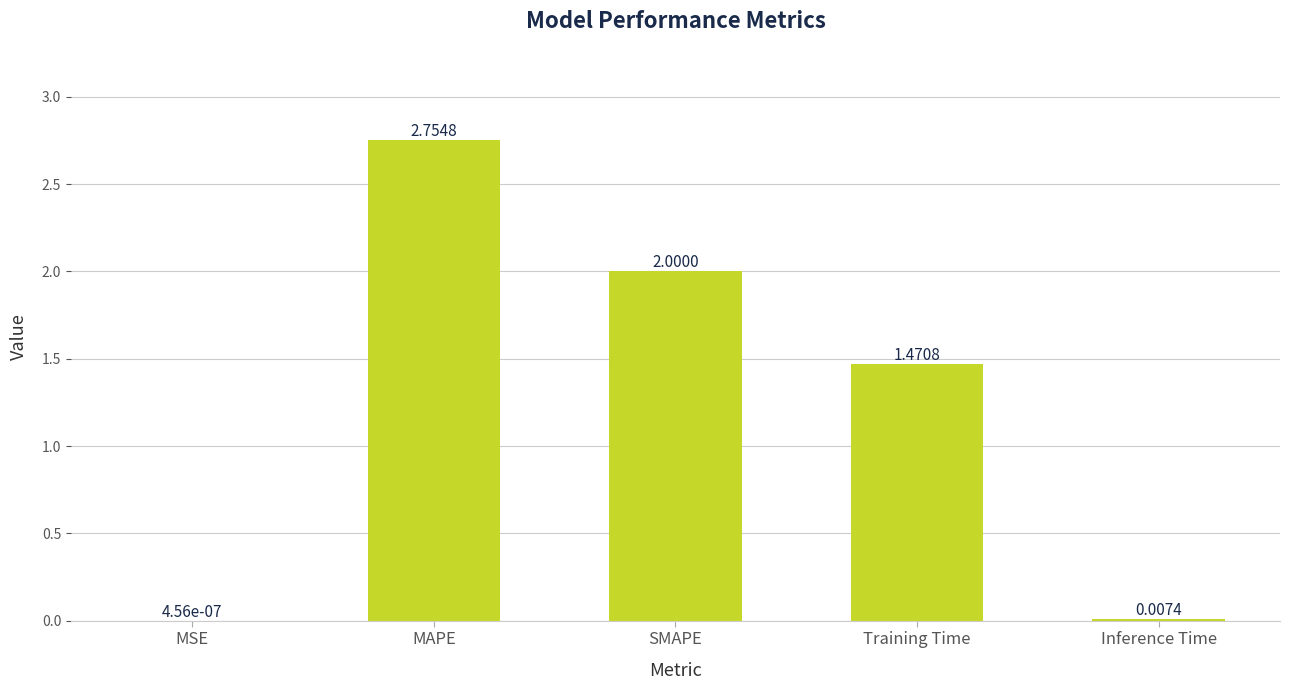

Where is the data nearest to the value 1?

Training Time